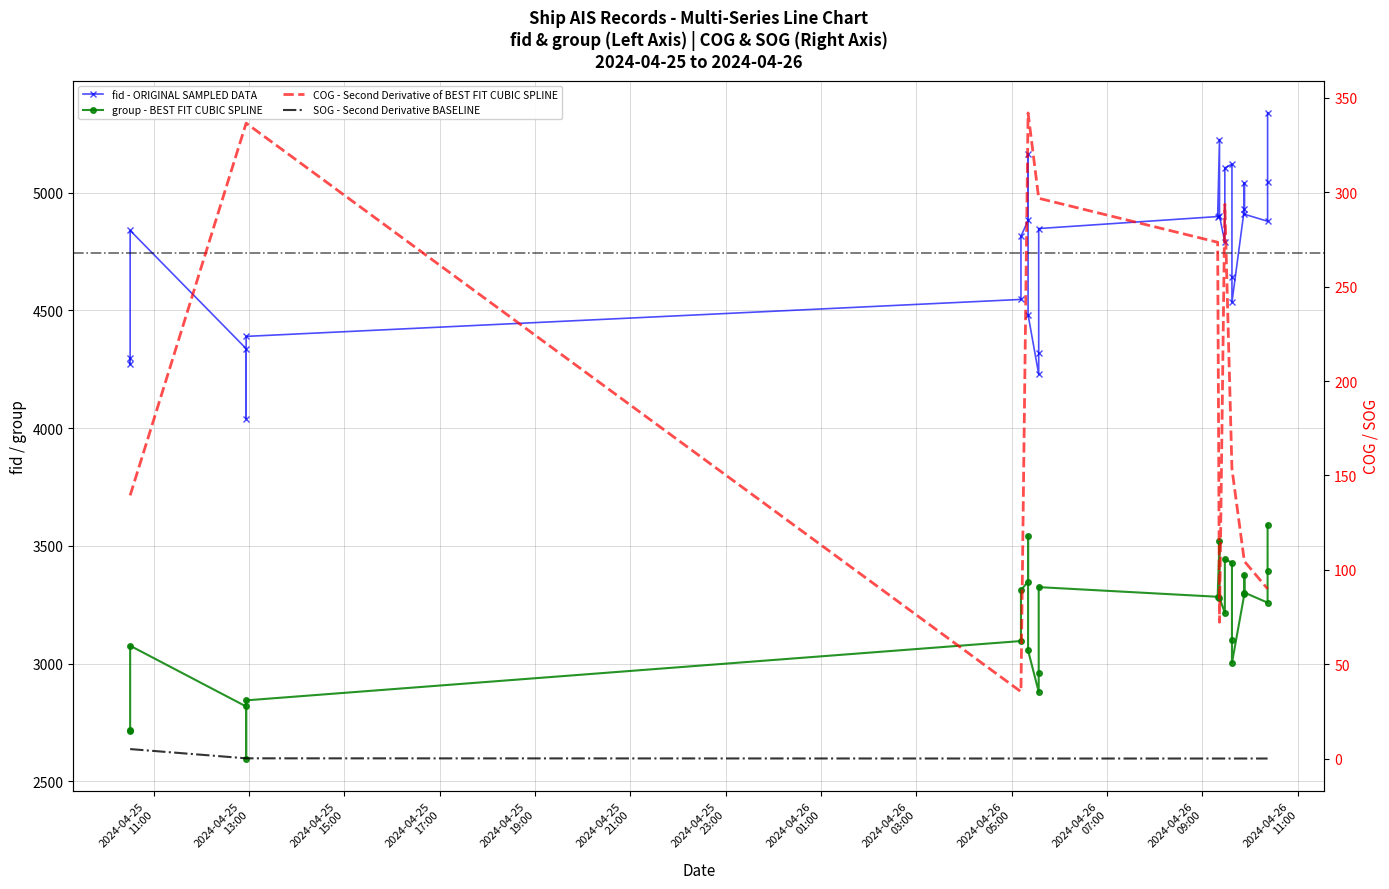

Is the value of fid - ORIGINAL SAMPLED DATA at 23 greater than the value of SOG - Second Derivative BASELINE at 25?

Yes